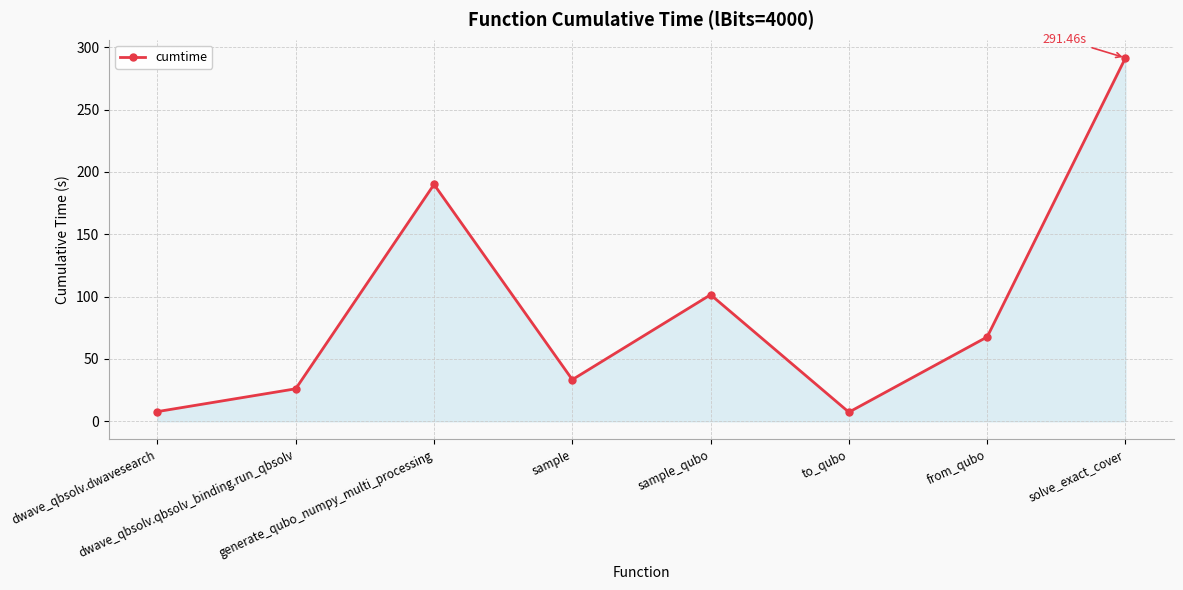

What is the sum of all values?

725.1